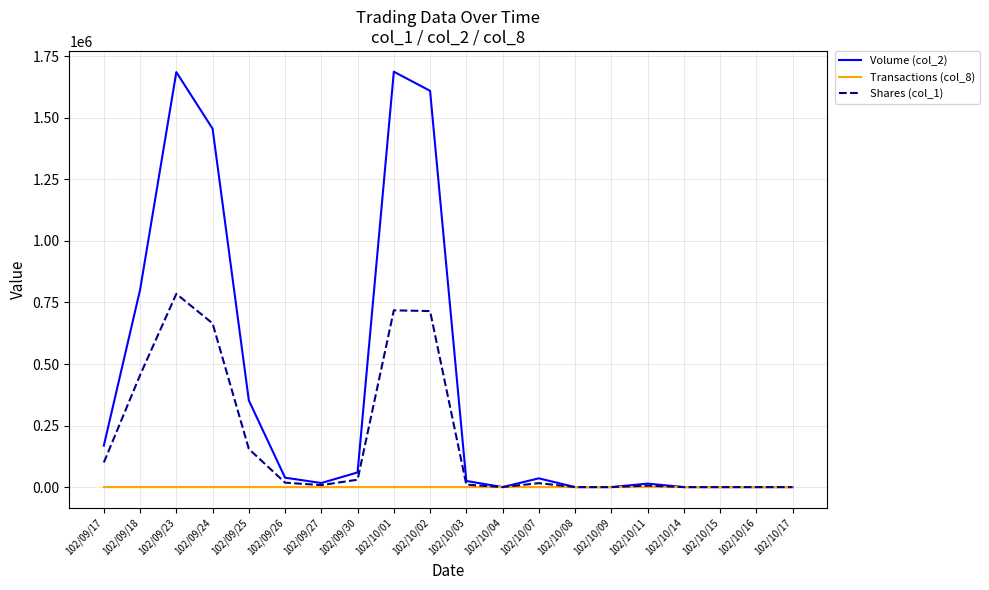

What is the greatest value displayed?

1687360